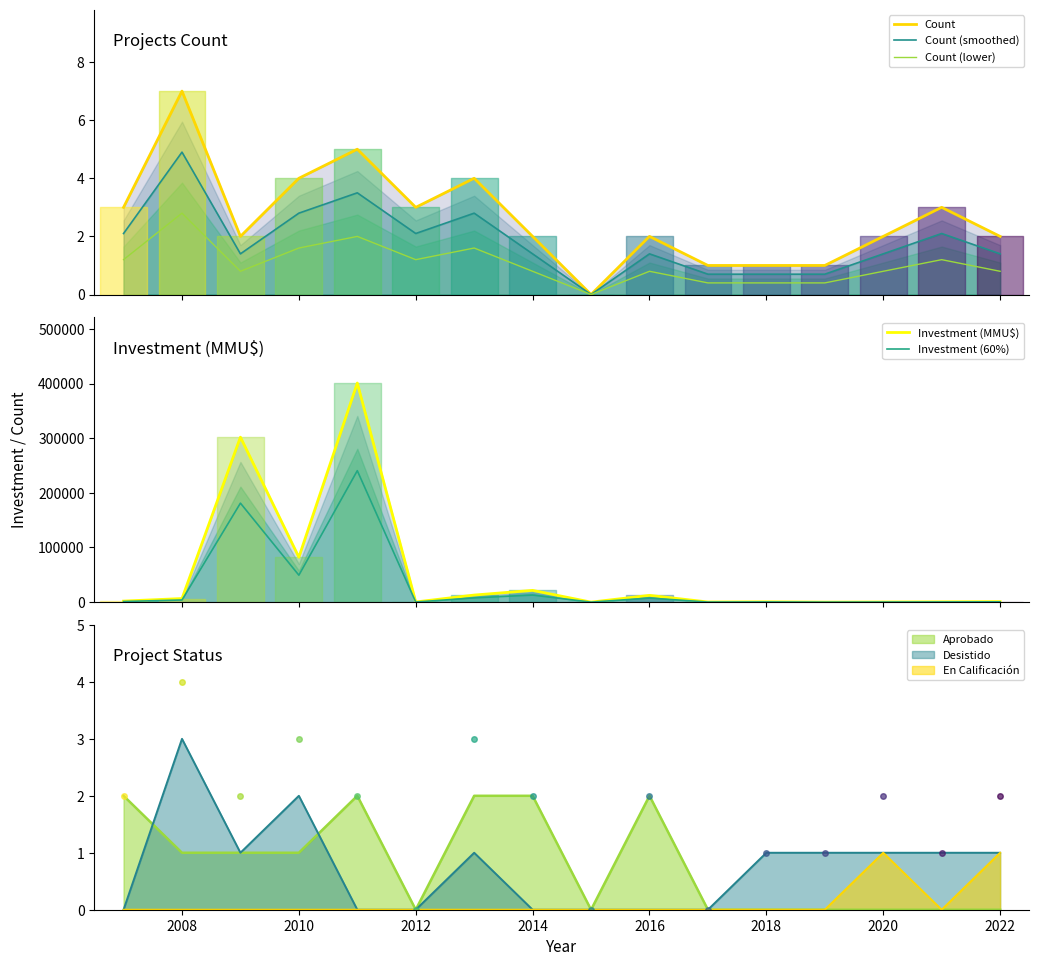

True or false: Count and Count (smoothed) cross at least once.

False